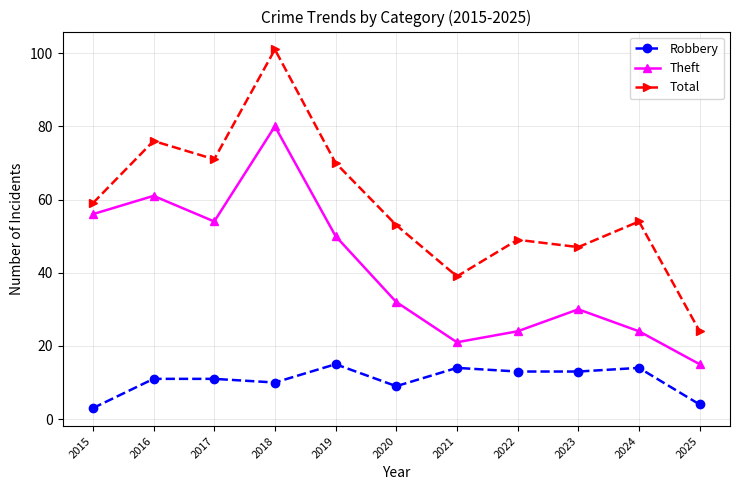

What is the value of the Total point at the 6th from the left?

53